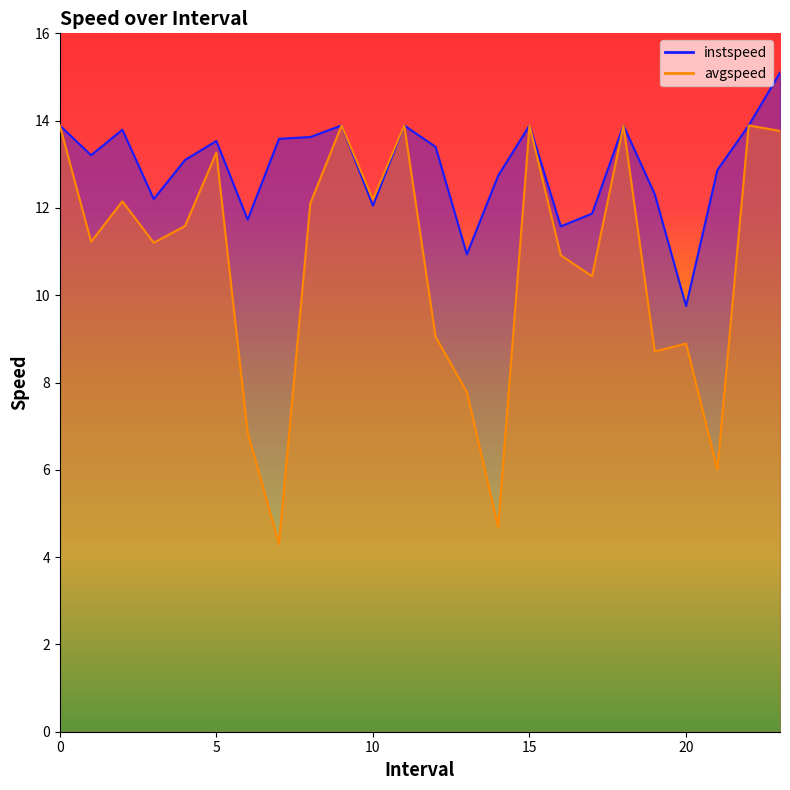

How many lines are shown in the chart?

2